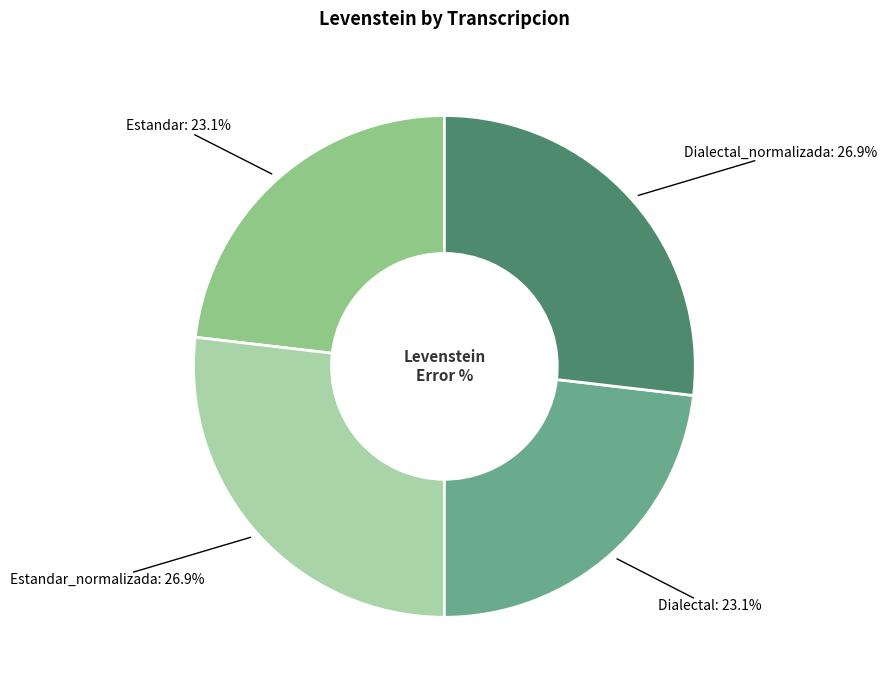

True or false: Dialectal_normalizada accounts for 27% of the total.

True